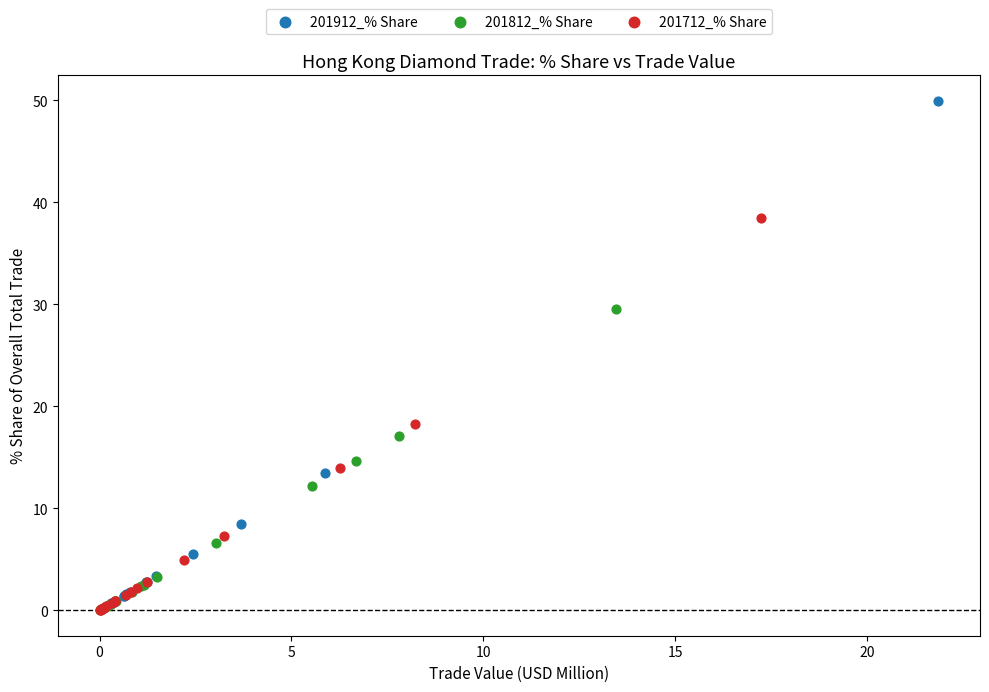

Which series has the widest spread of Y values?

201912_% Share